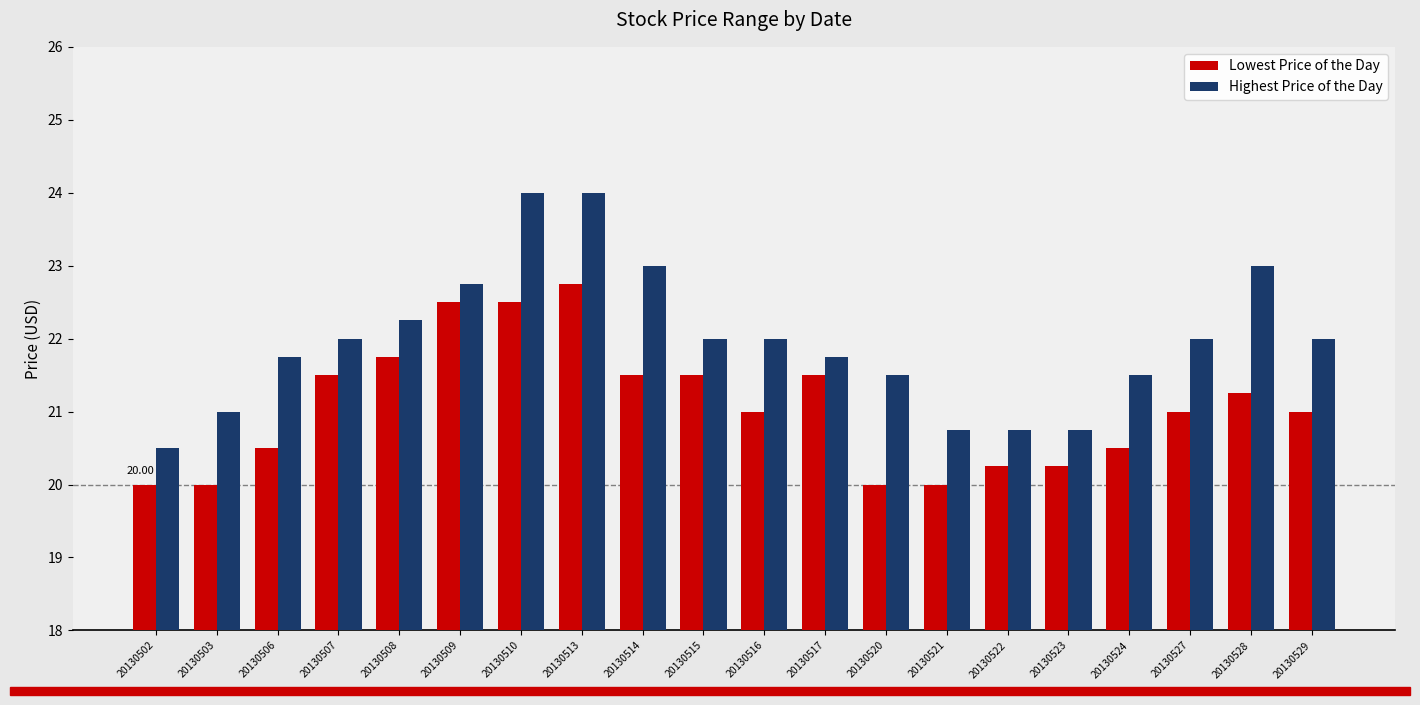

Between 20130507 and 20130520, which series saw the biggest shift?

Lowest Price of the Day